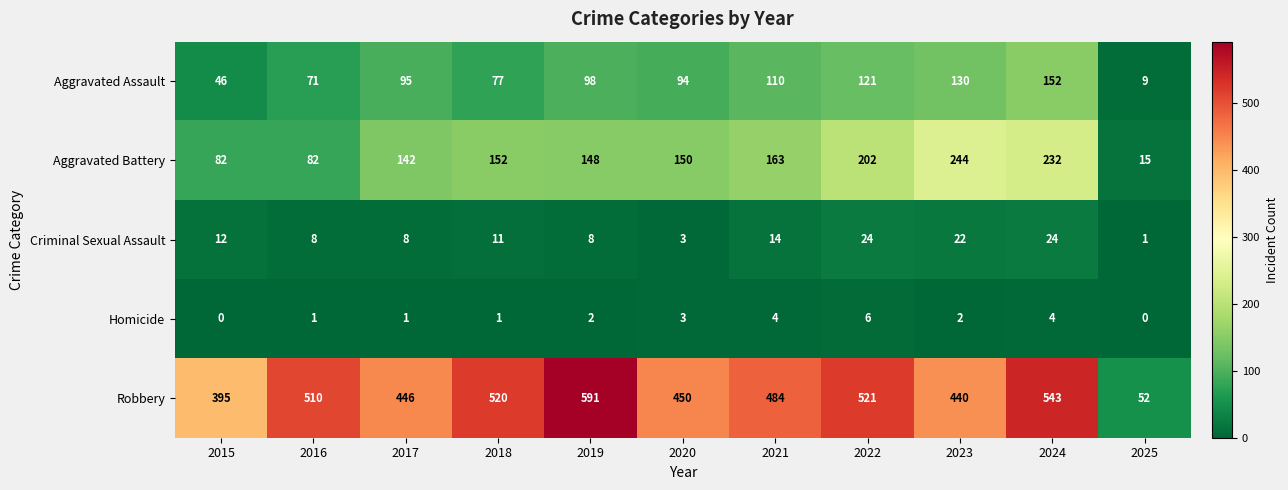

Where does the Aggravated Battery series first go above 150?

2018